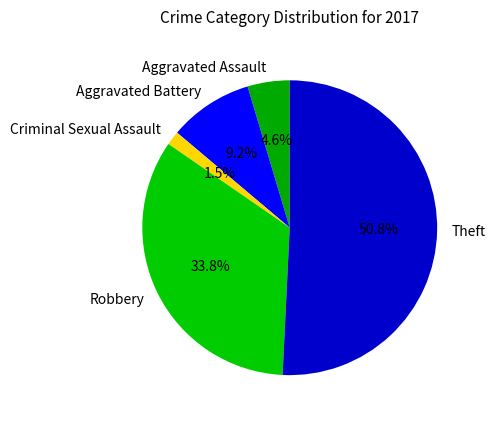

Which slice represents more than half of the pie?

Theft